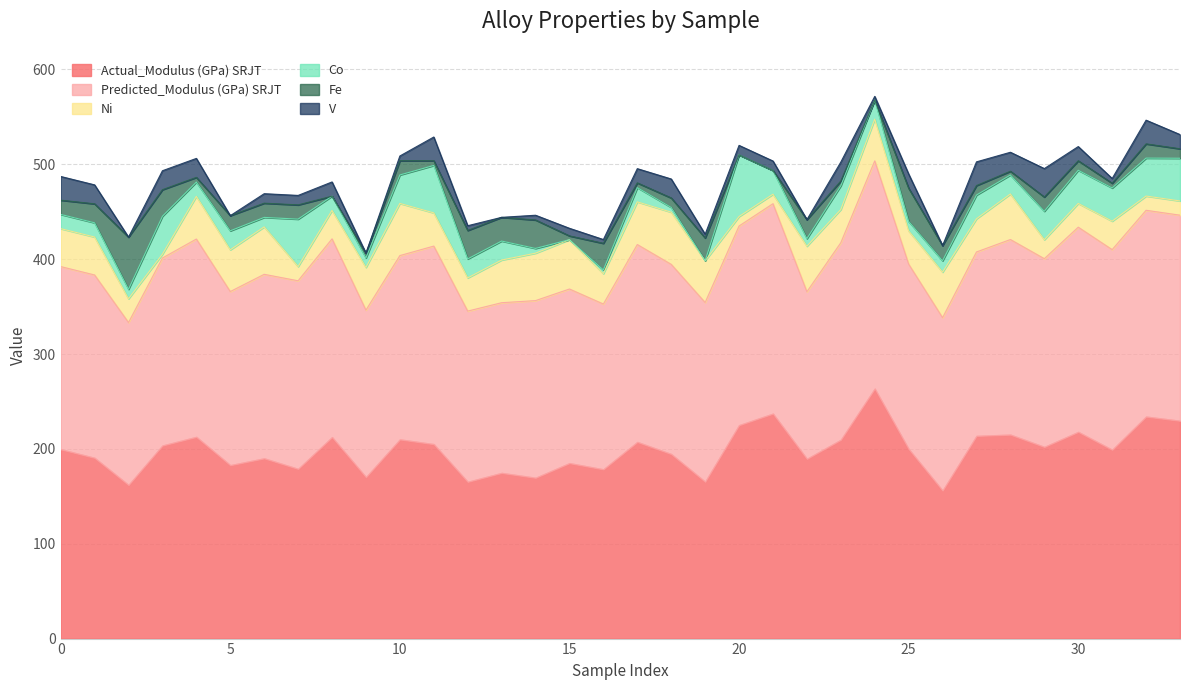

List the series in order of their peak value, lowest first.

V, Ni, Fe, Co, Predicted_Modulus (GPa) SRJT, Actual_Modulus (GPa) SRJT